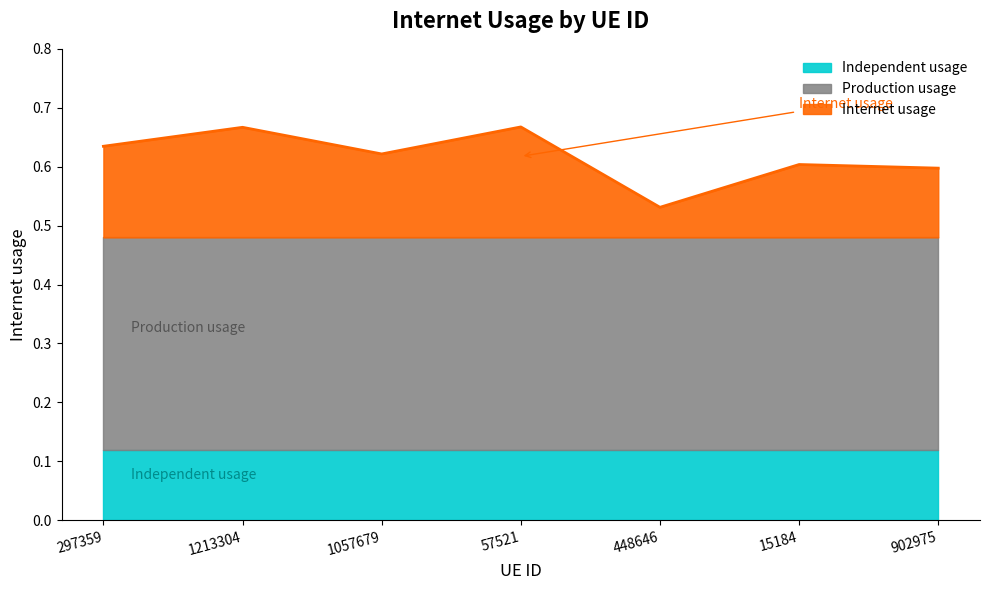

Where is the data nearest to the value 0?

448646